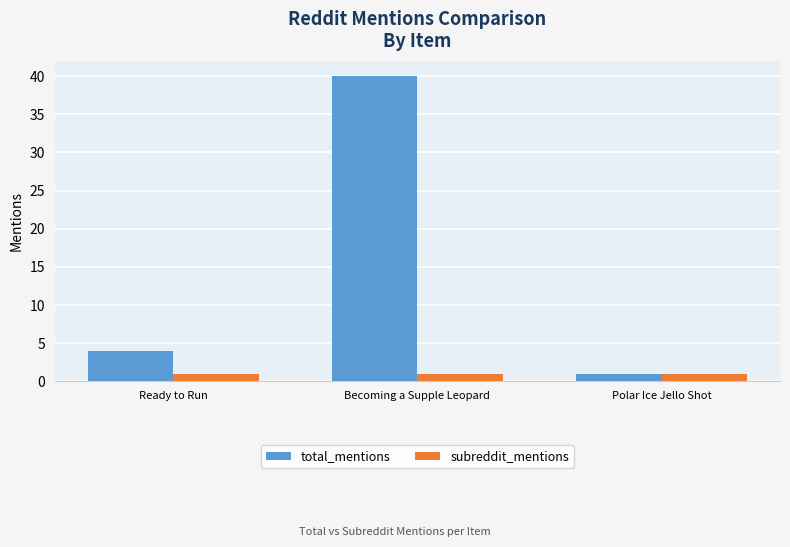

How many groups of bars are there?

3